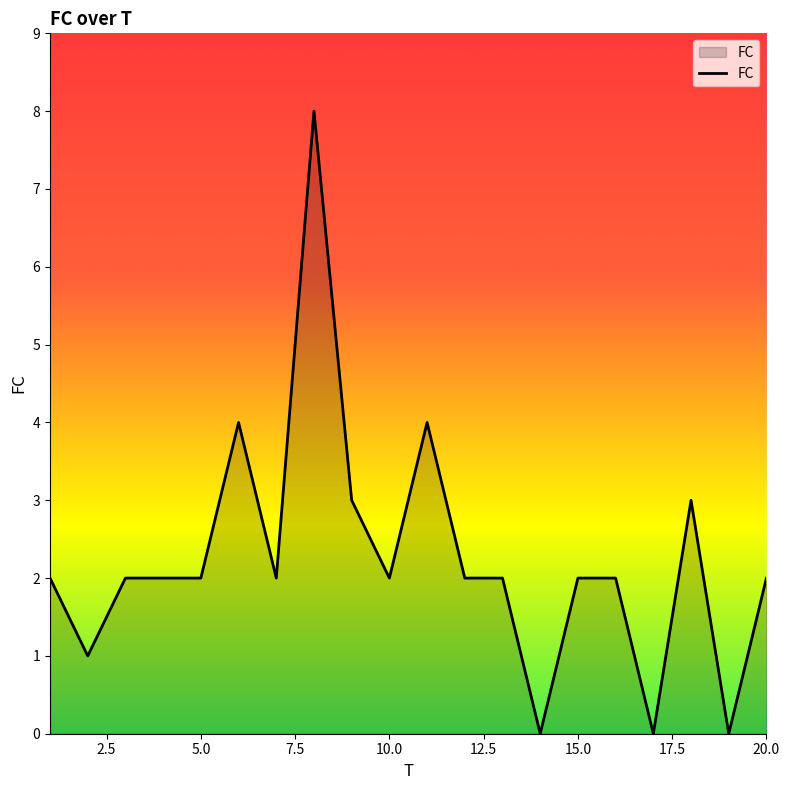

What is the difference between the maximum and minimum values?

8